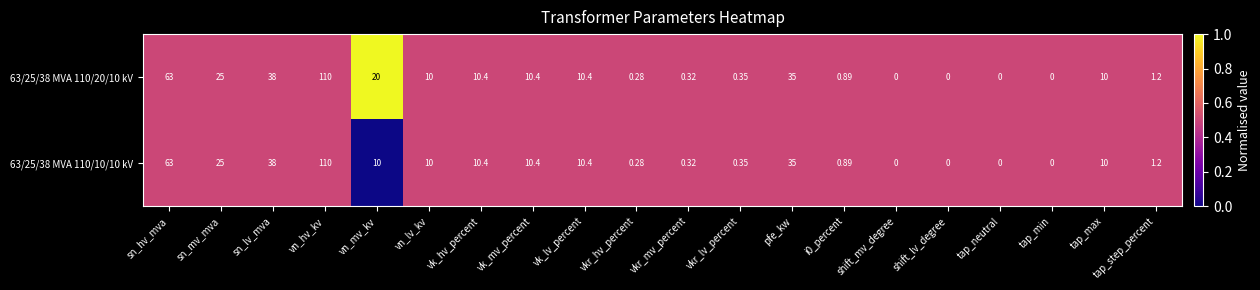

At which category is the sum across all series the highest?

vn_hv_kv